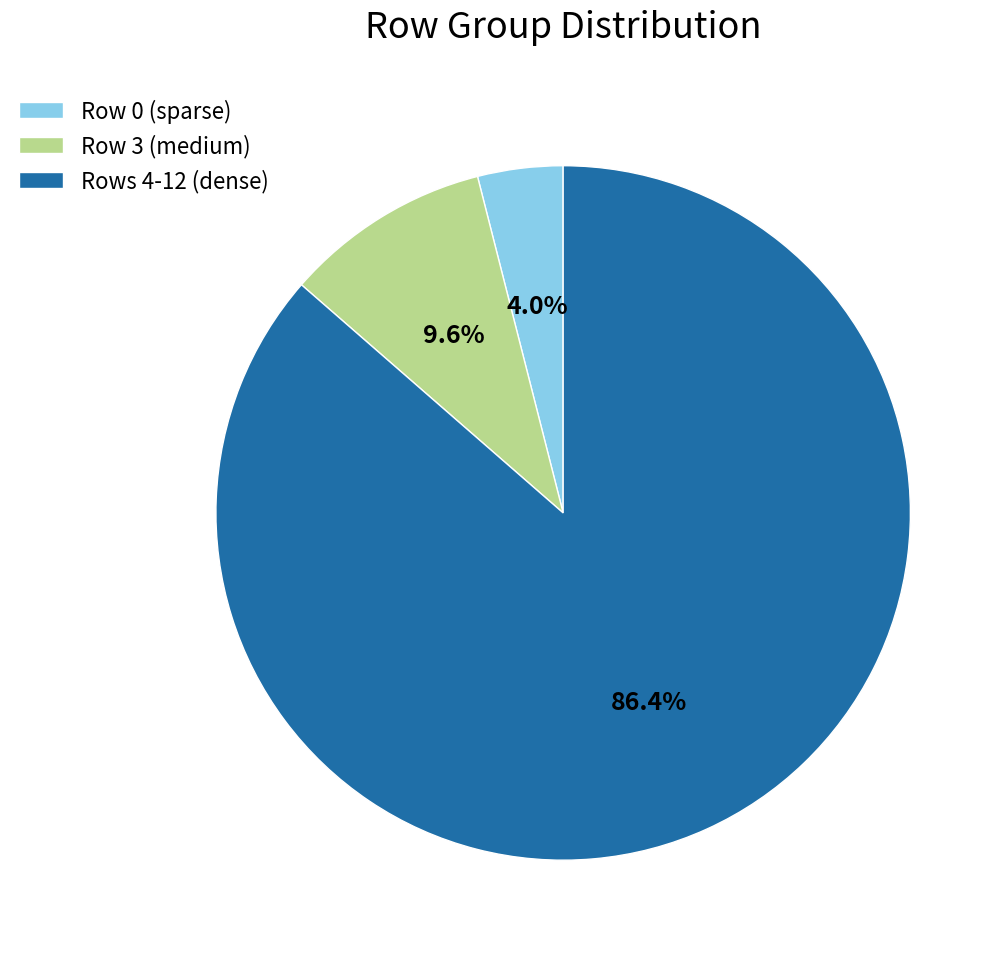

To the nearest percent, what is the difference between the largest and smallest slice percentages?

82%